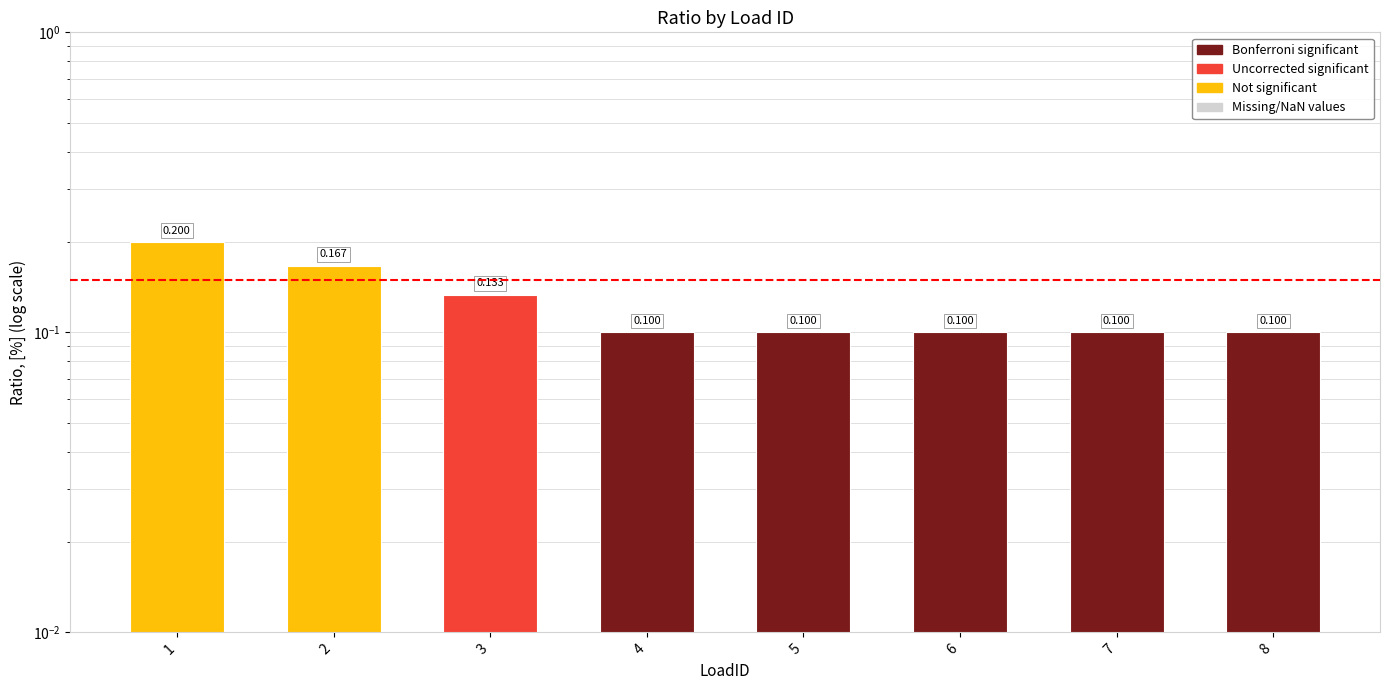

Reading left to right, extract all data points from this chart.

0.2	0.2	0.1	0.1	0.1	0.1	0.1	0.1